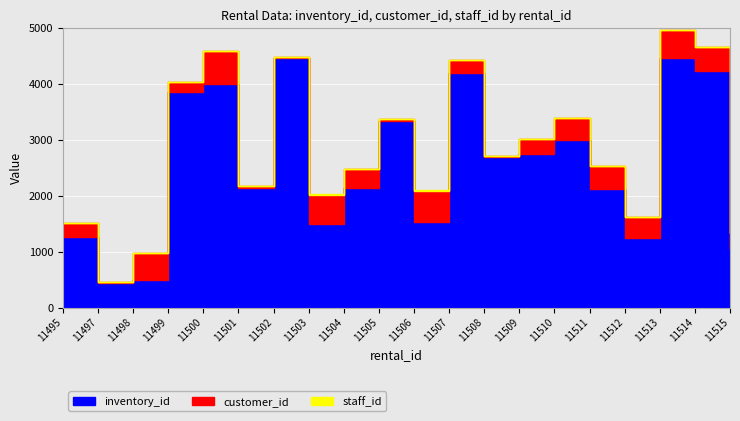

What is the sum of the staff_id values at 11514 and 11508?

3